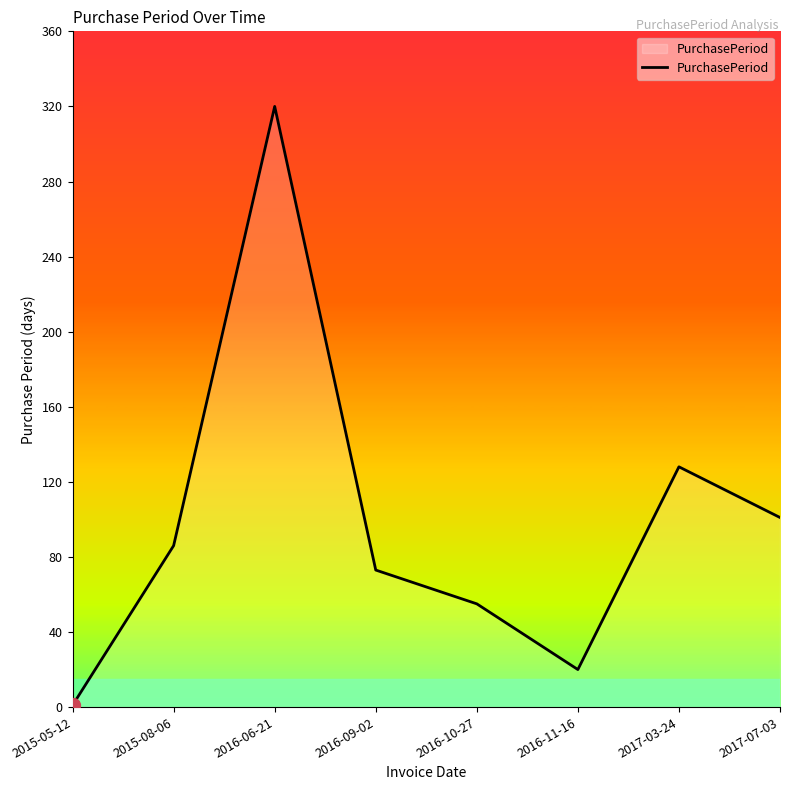

At which category does the chart reach its peak across all series?

2016-06-21